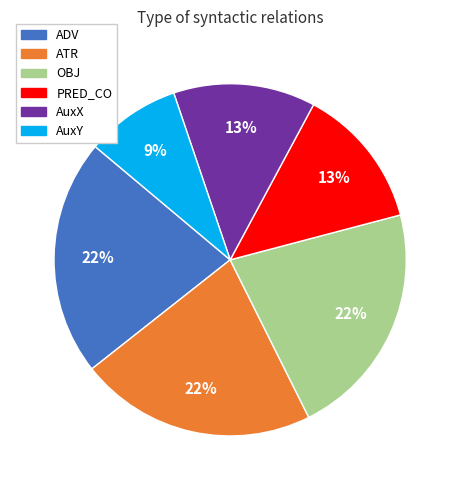

Is there a majority slice in this chart?

No